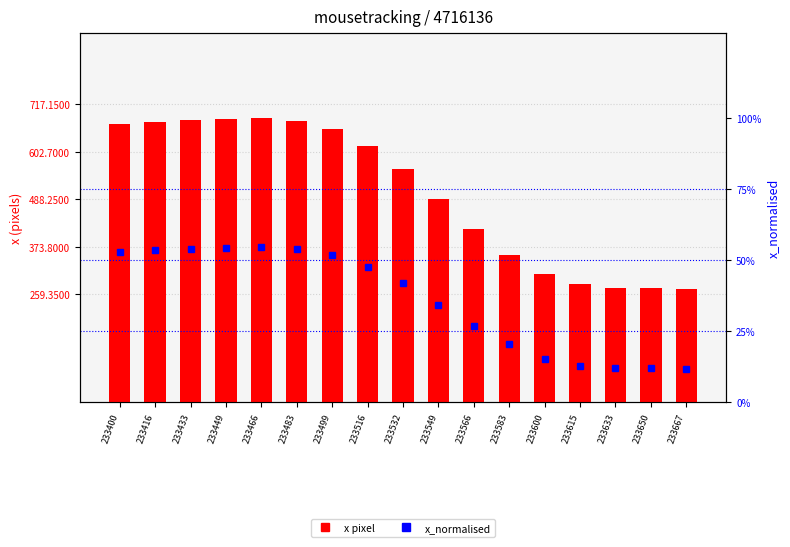

Are the bars grouped side by side (vs. stacked)?

Yes